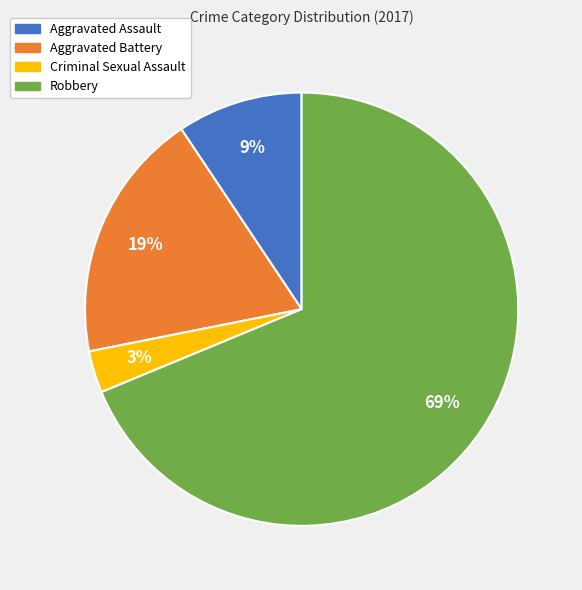

True or false: Robbery accounts for 69% of the total.

True